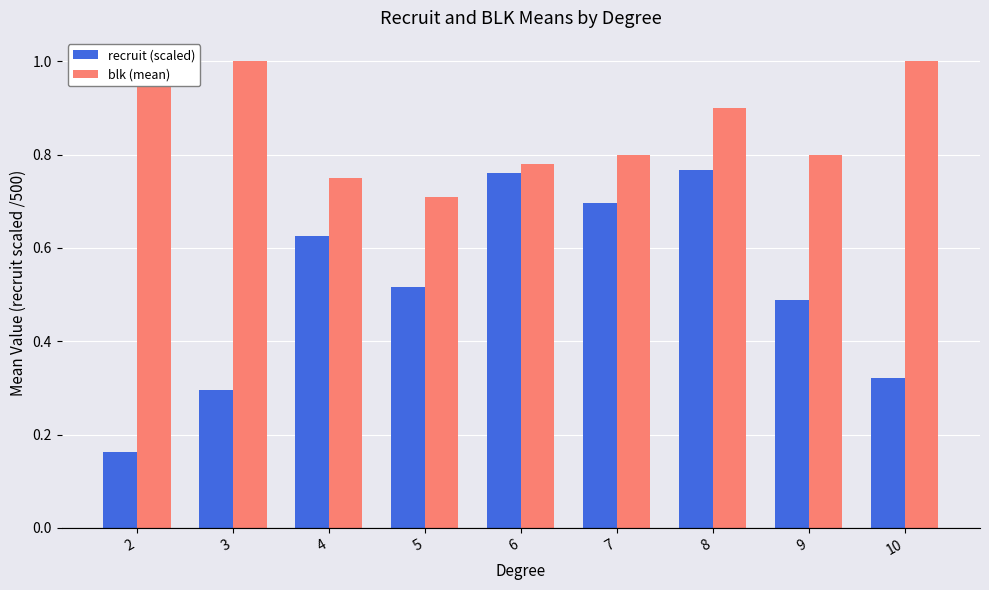

What is the spread (max minus min) of values at 2?

0.8